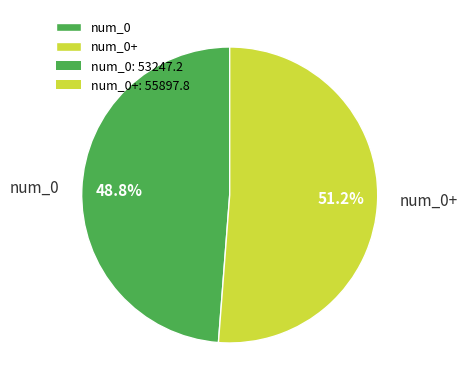

Do num_0 and num_0+ together represent more than half of the pie?

Yes